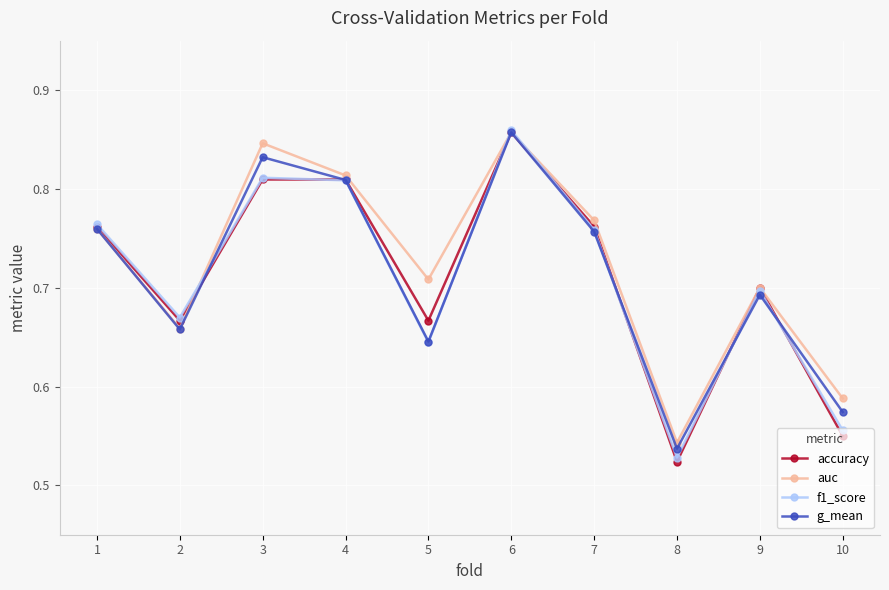

Which category has the highest value across all series?

6